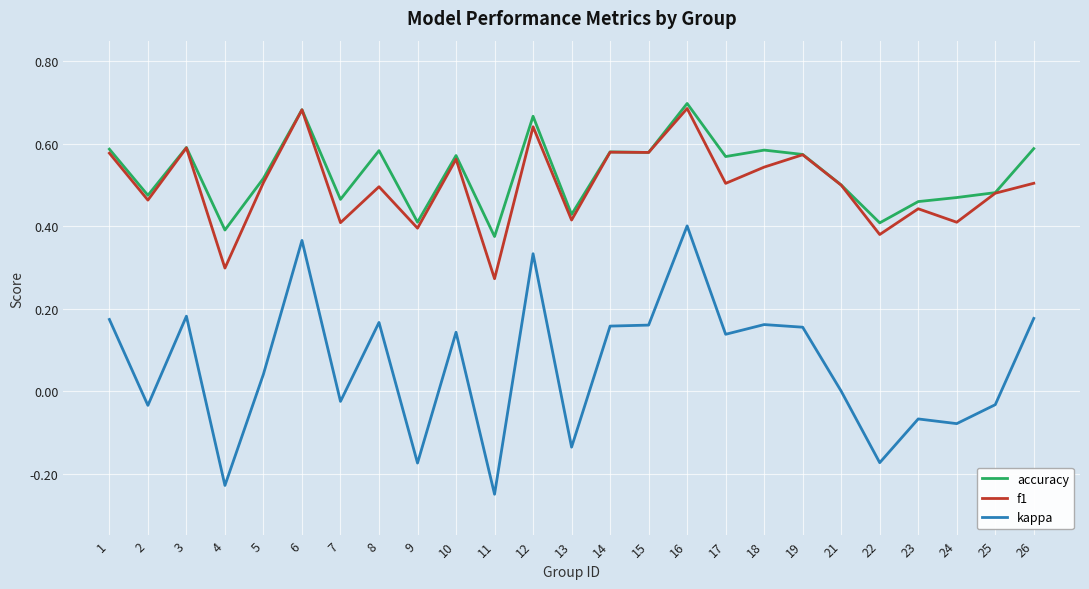

The value of accuracy at 18 is 0.6. True or false?

True